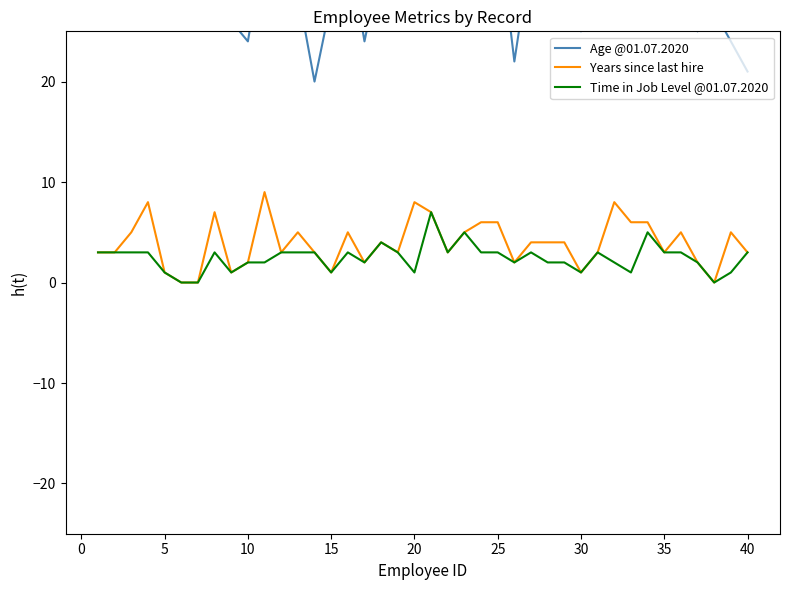

What is the maximum value for Years since last hire?

9